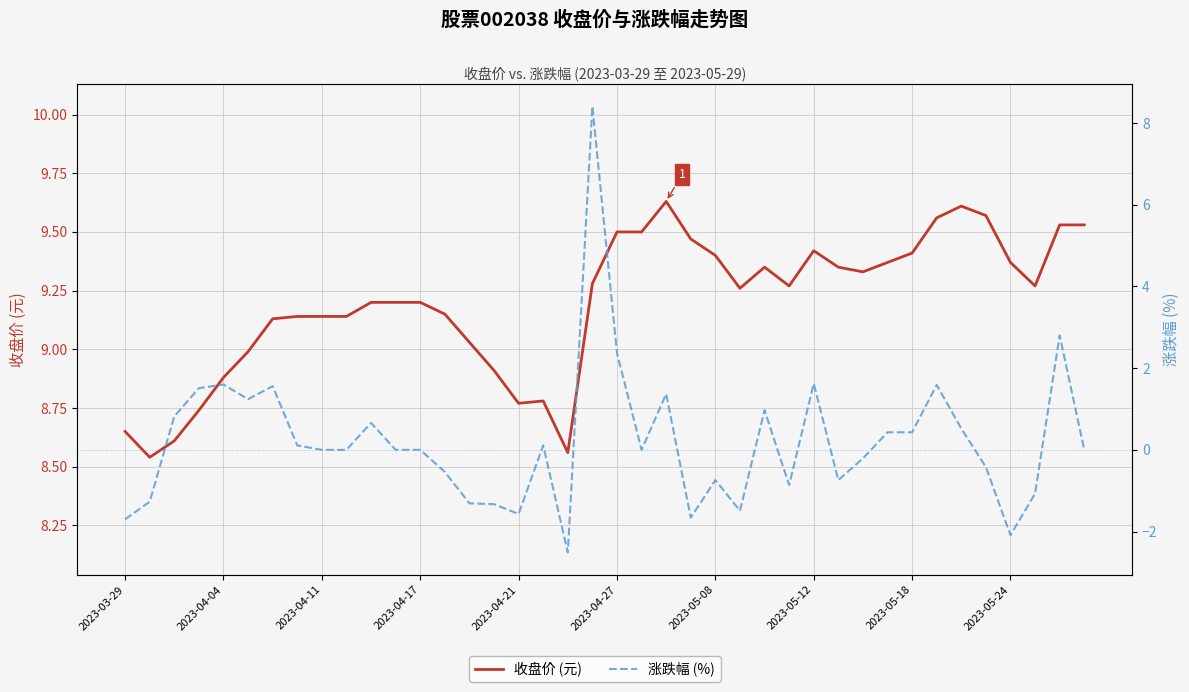

Which series has the largest total across all categories?

收盘价 (元)